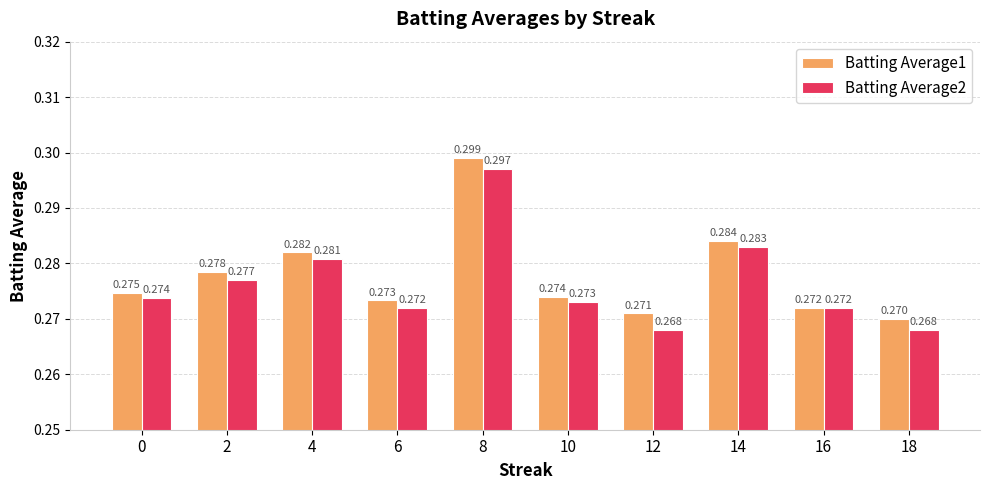

Count the Batting Average1 values in the range 0 to 1.

10